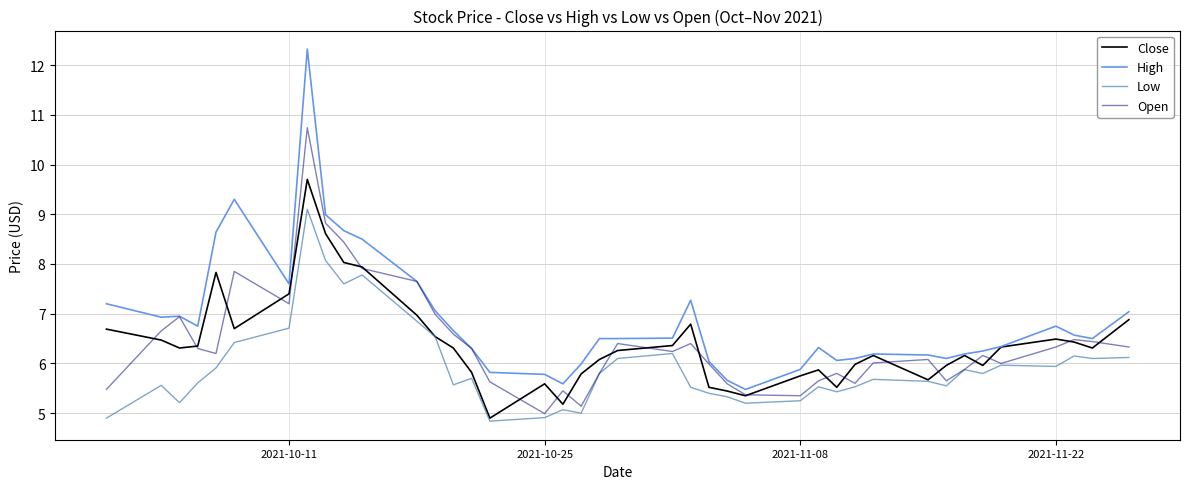

Which series has the largest range (max minus min)?

High